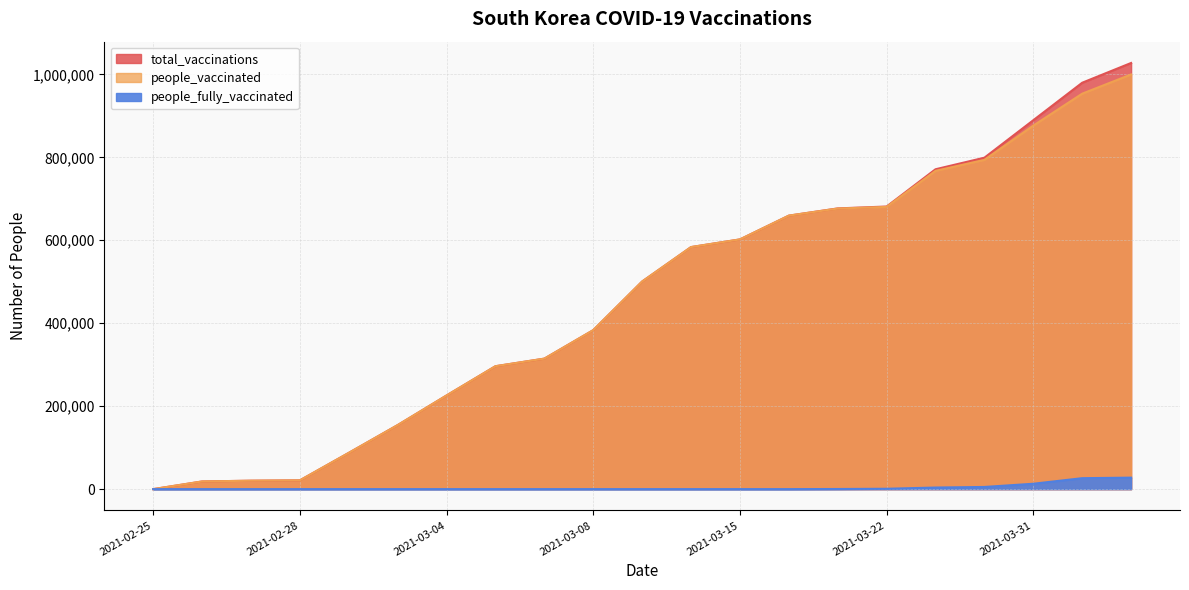

Between 2021-03-04 and 2021-04-05, which series saw the biggest shift?

total_vaccinations